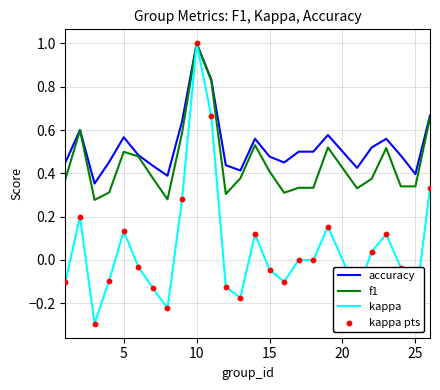

Which series has the widest spread of values?

kappa